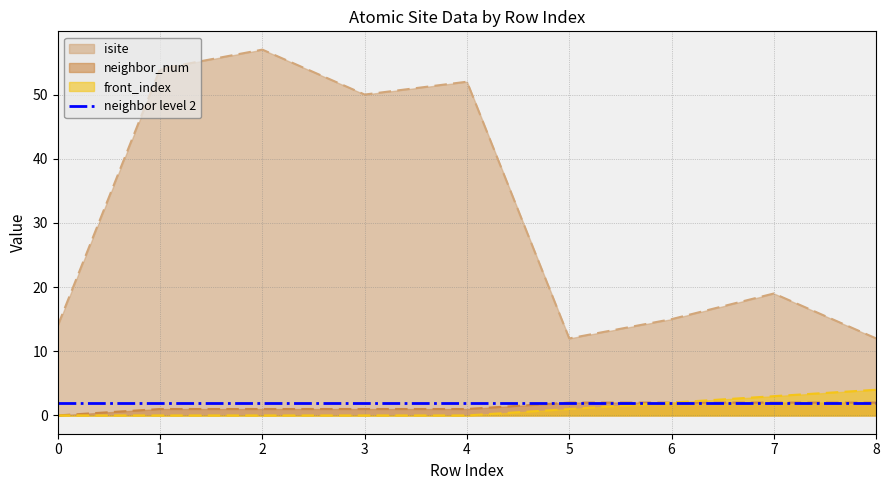

Does the chart display data point markers on the line(s)?

No